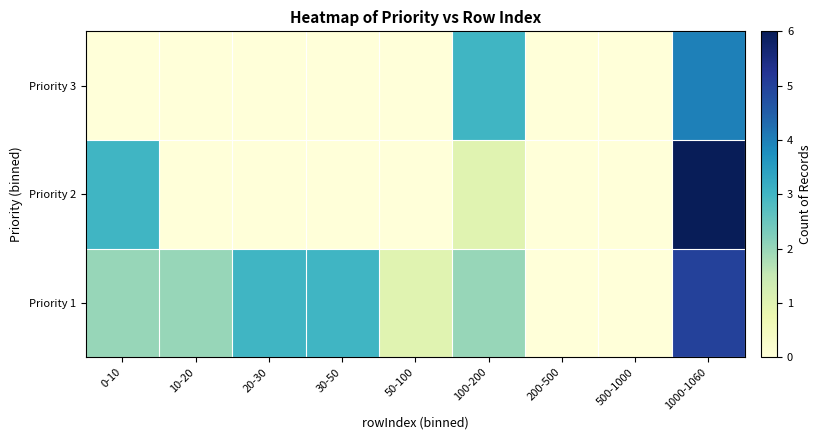

What is the difference between the highest and lowest values at 20-30?

3